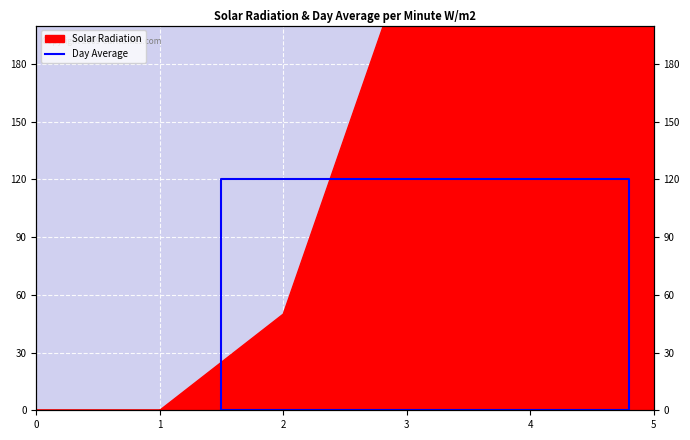

How many lines are shown in the chart?

1